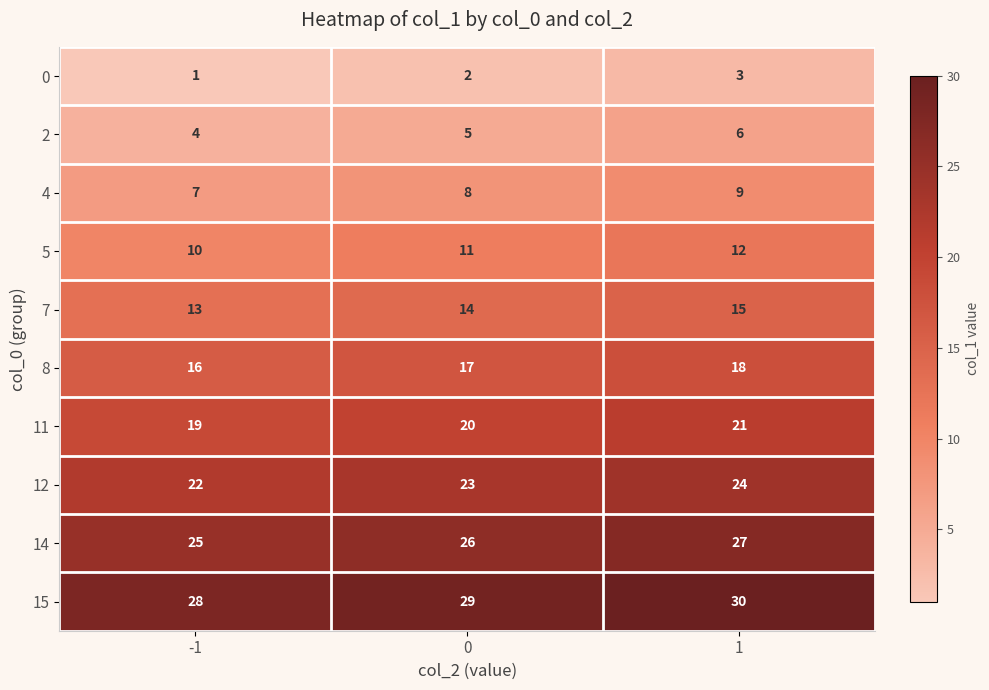

What is the total value across all series at 0?

155